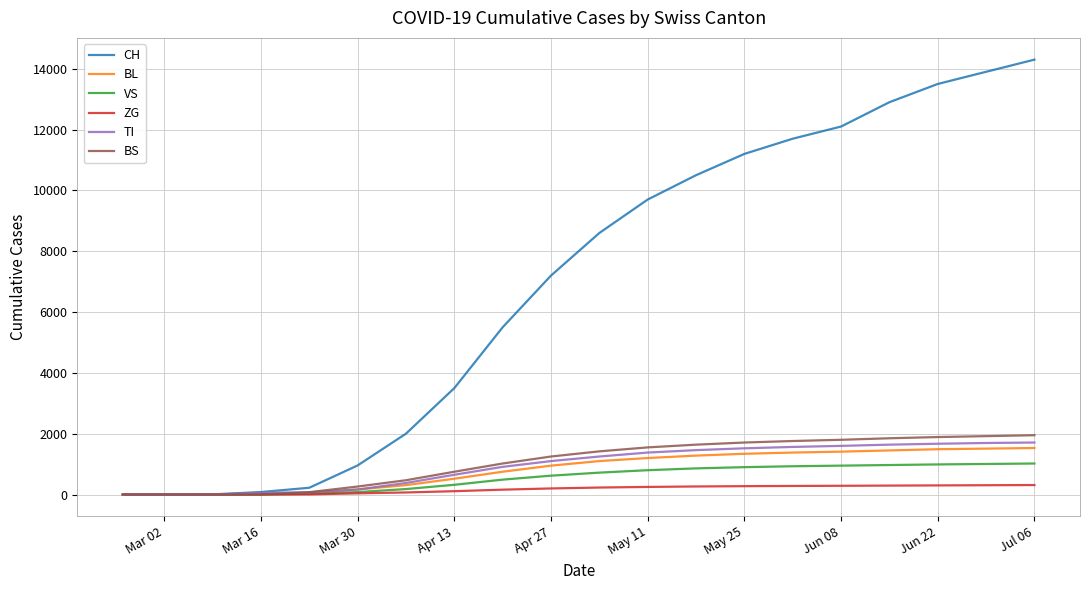

Which series has the largest total across all categories?

CH